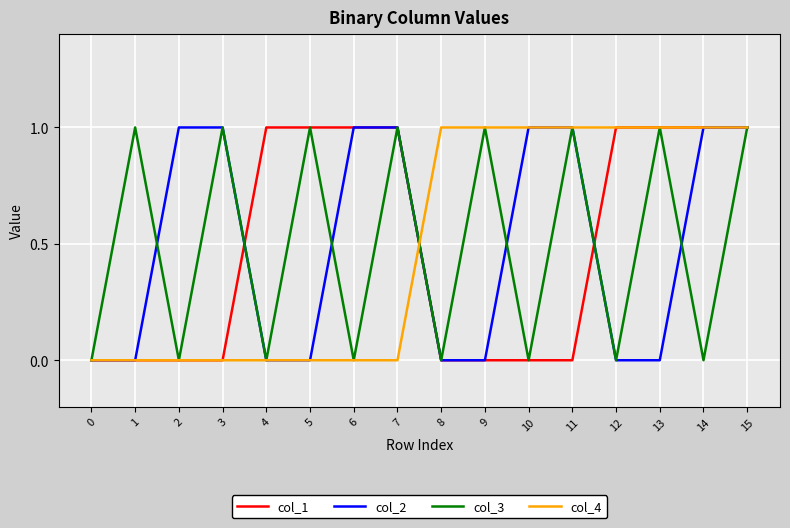

At which category is the sum across all series the highest?

15